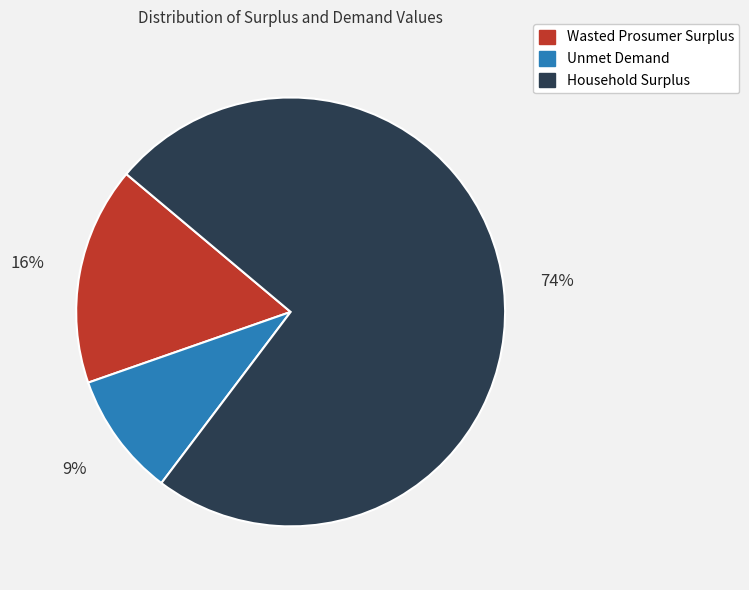

Combined, do Wasted Prosumer Surplus and Household Surplus account for over 50%?

Yes